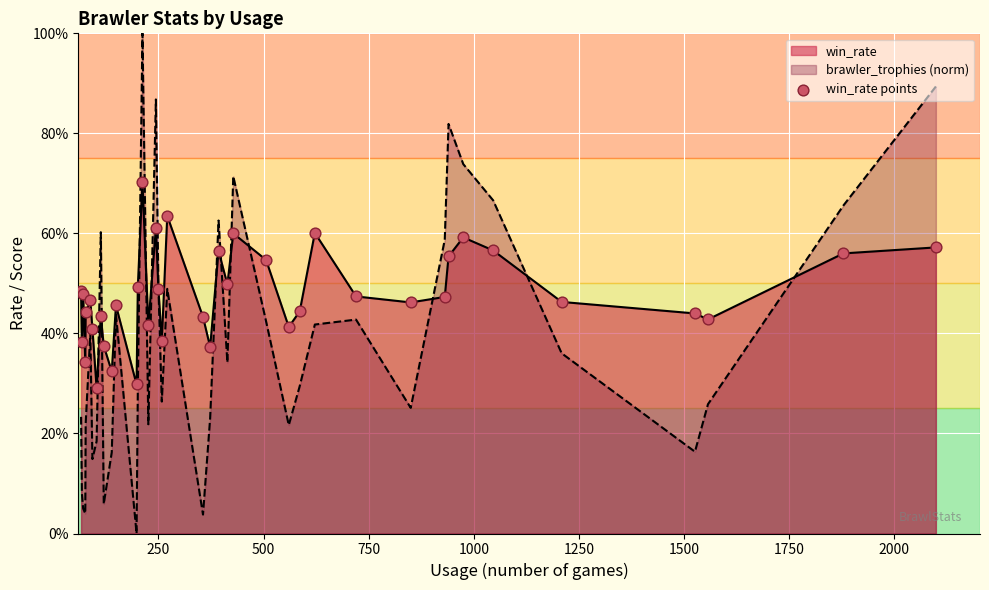

Which has a higher value, 0 or 17?

17